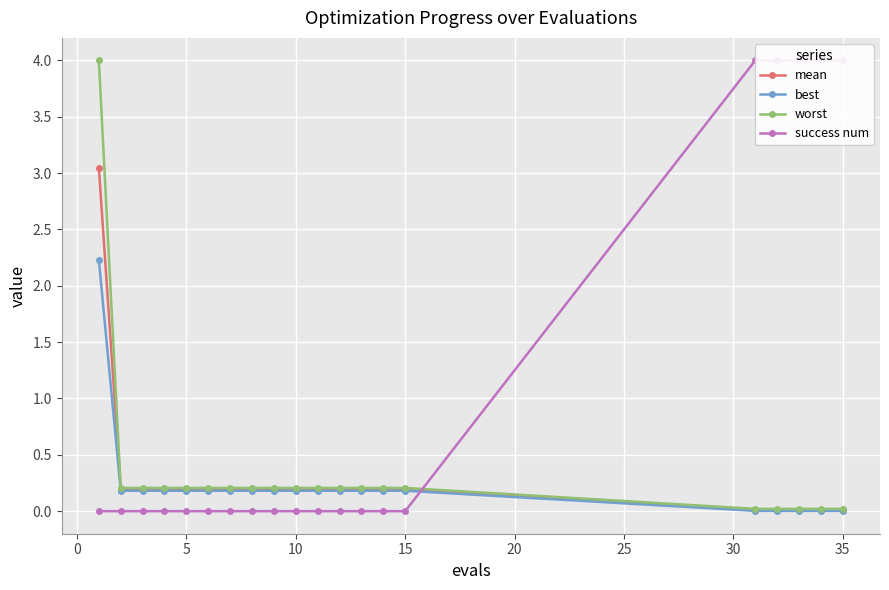

How many series are shown in this chart?

4